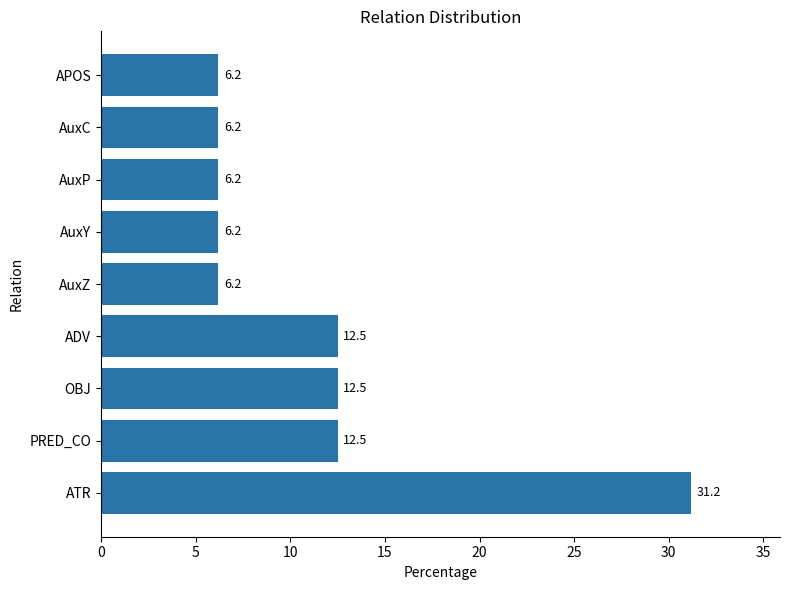

The value at AuxZ is 6.2. True or false?

True